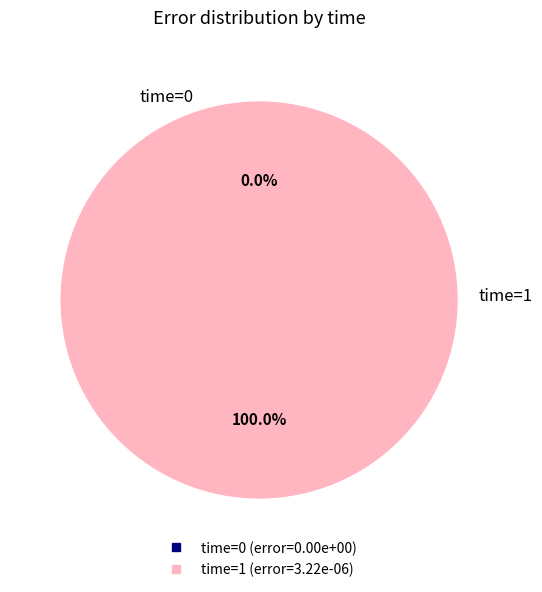

Is there a majority slice in this chart?

Yes